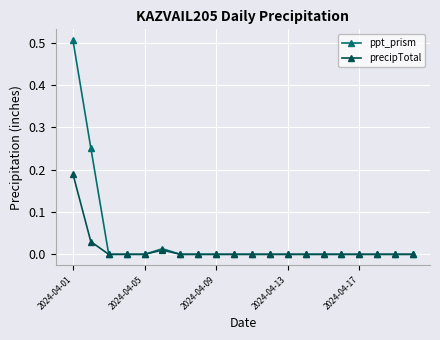

Which series has the largest total across all categories?

ppt_prism